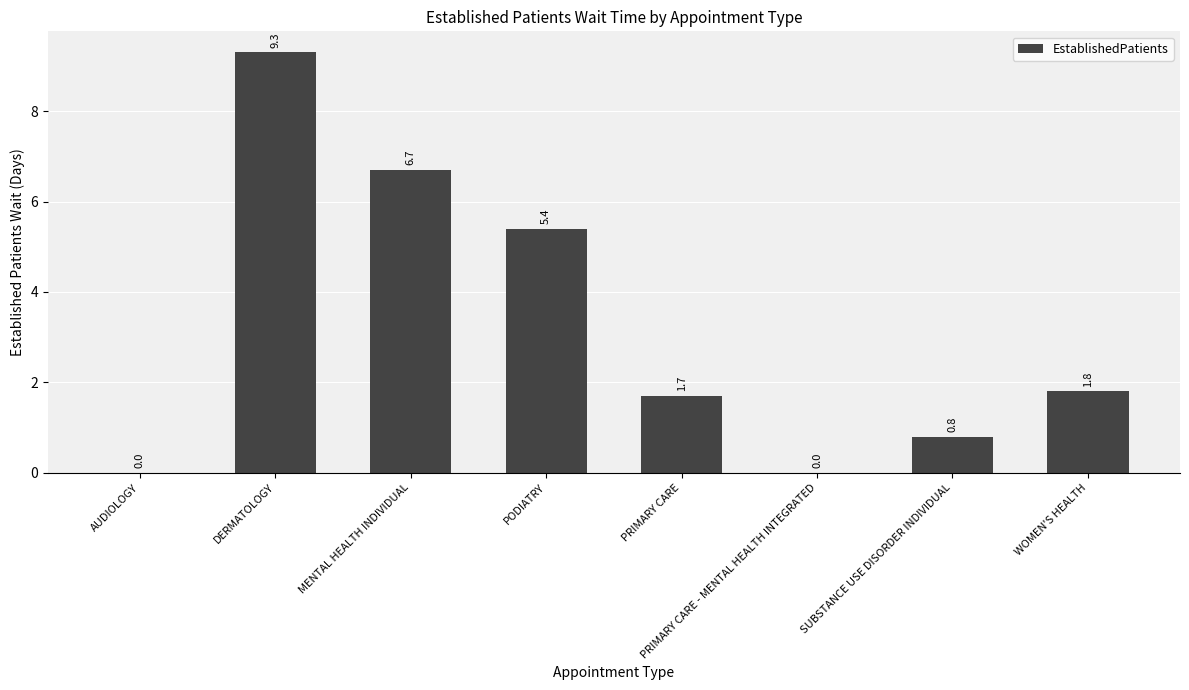

How many distinct data groups are displayed?

1